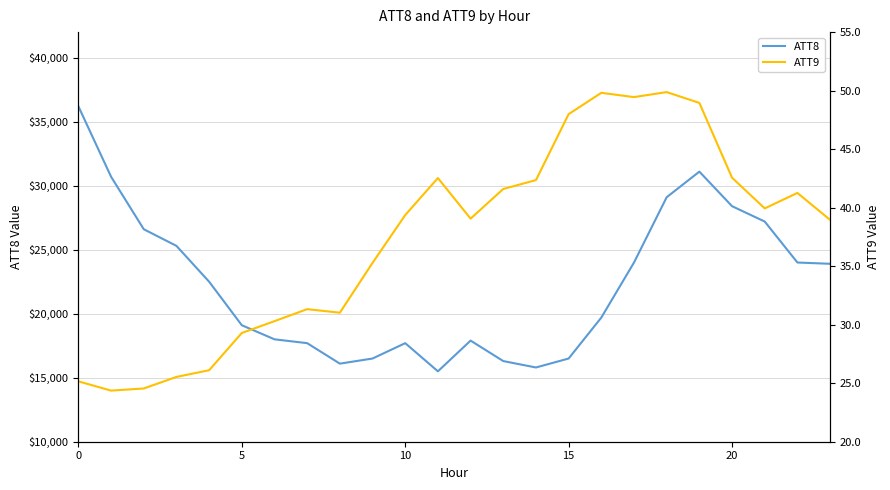

What is the average value of the ATT9 series?

37.4